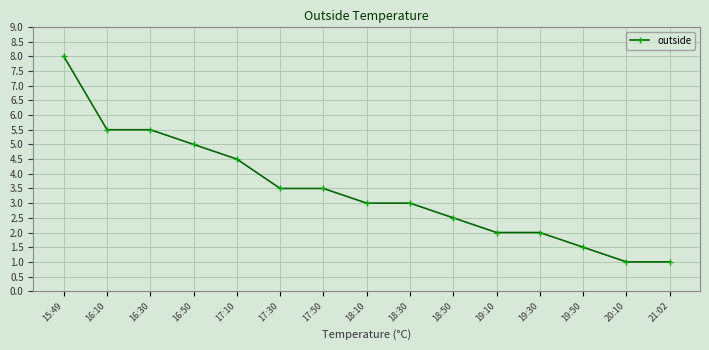

Which category has the highest value across all series?

15:49